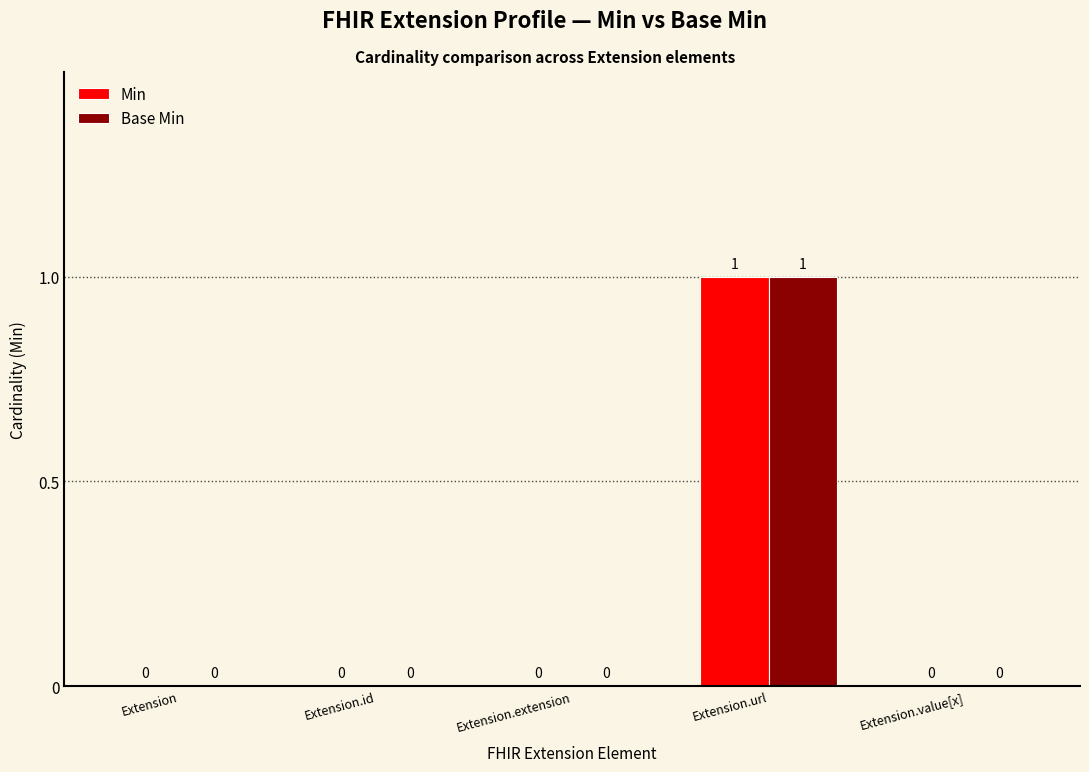

What is the maximum value shown in the chart?

1